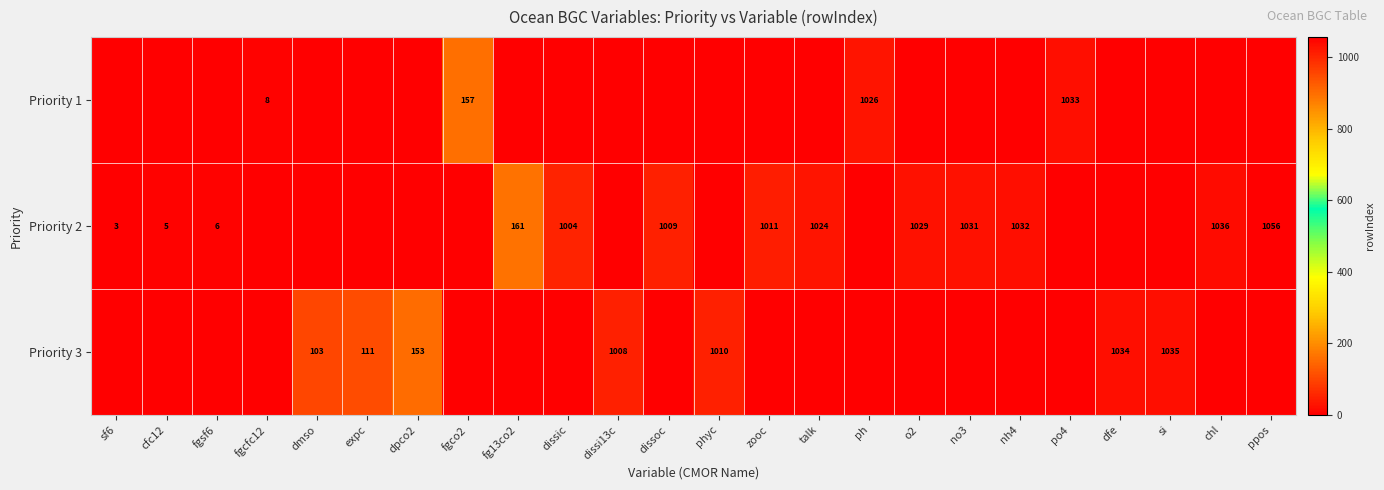

What is the difference between the Priority 3 values at phyc and dfe?

24